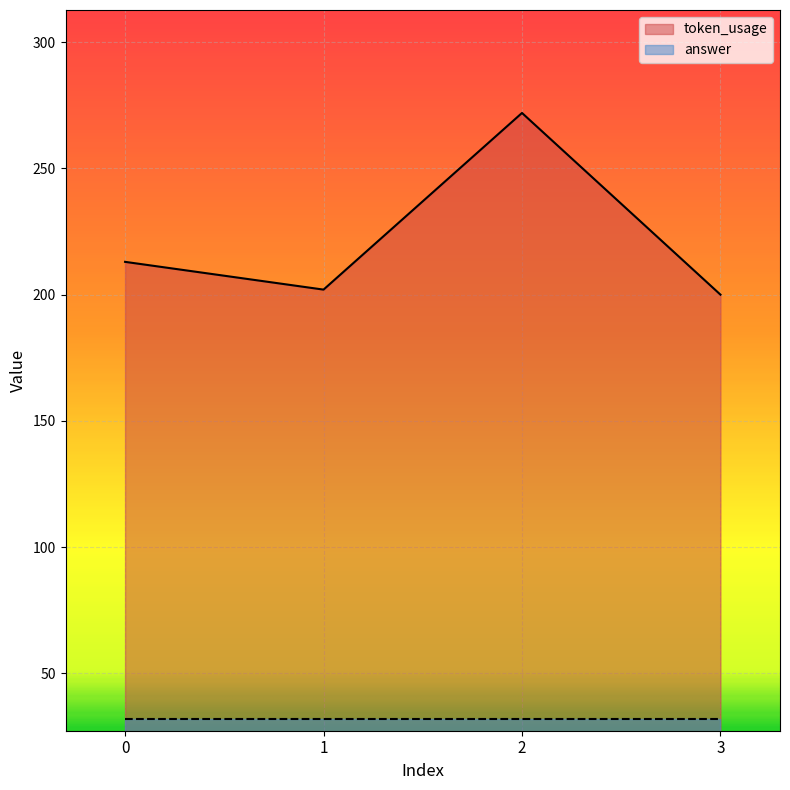

What is the sum of all values?

887